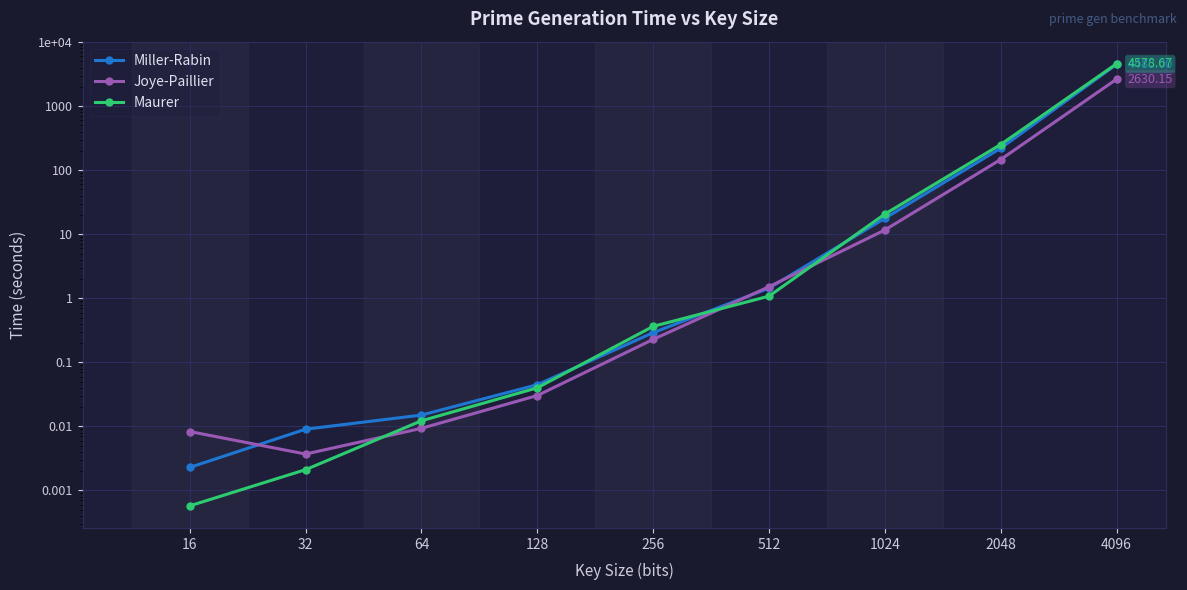

Reading left to right, what are all the values shown in this chart?

Miller-Rabin: 0.0	0.0	0.0	0.0	0.3	1.4	17.8	219.9	4485.0
Joye-Paillier: 0.0	0.0	0.0	0.0	0.2	1.5	11.6	146.7	2630.1
Maurer: 0.0	0.0	0.0	0.0	0.4	1.1	20.6	251.5	4578.7